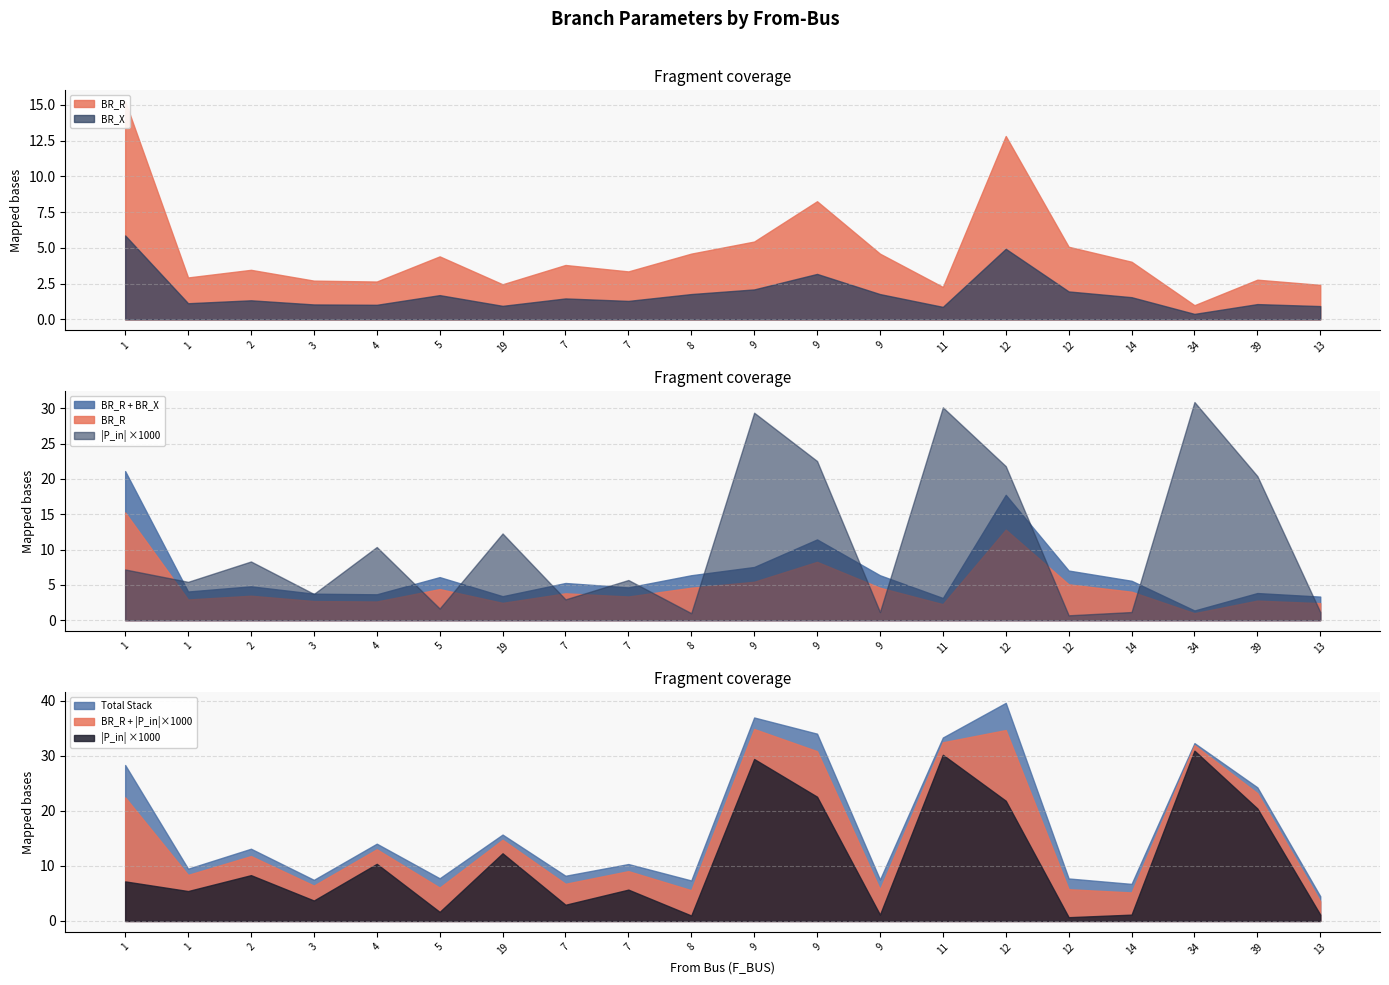

What is the label of the 17th point from the left?

14